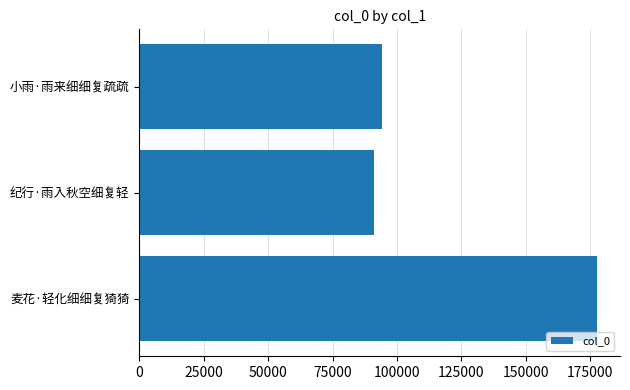

What is the label of the 2nd bar from the top?

纪行·雨入秋空细复轻